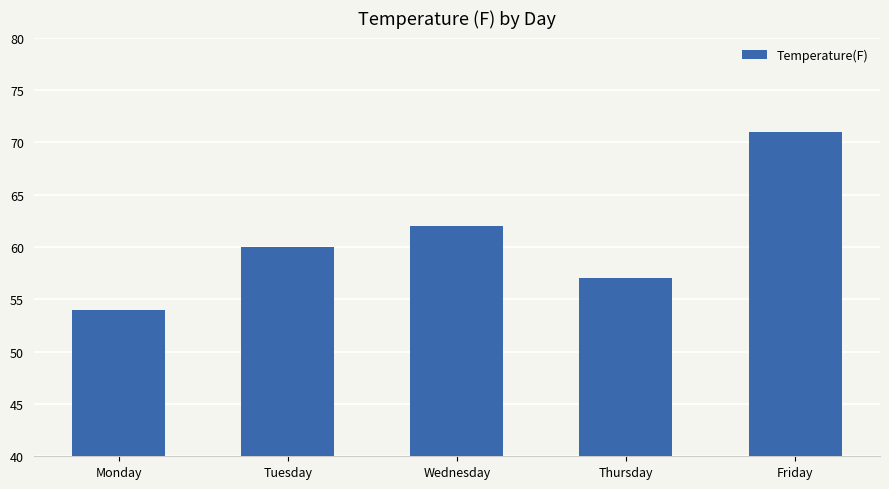

The value at Wednesday is 24. True or false?

False